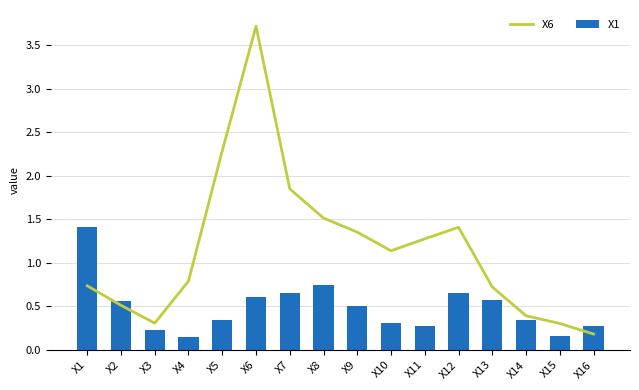

What is the spread (max minus min) of values at X3?

0.1